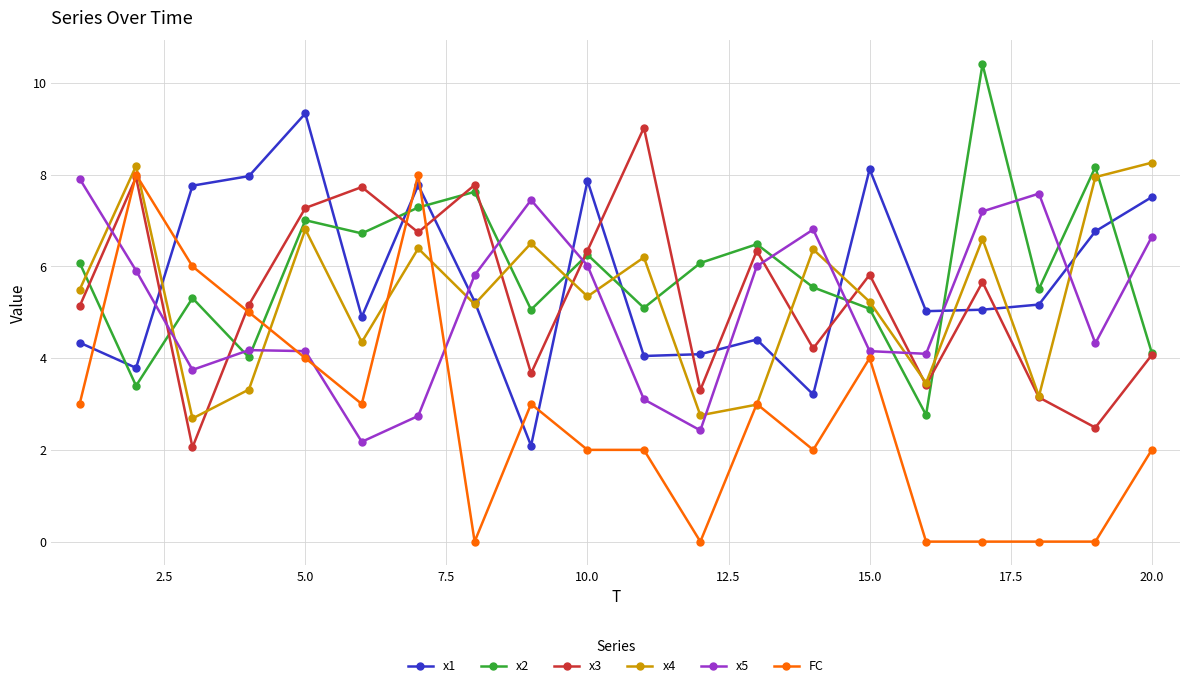

What is the highest value of the x2 series?

10.4